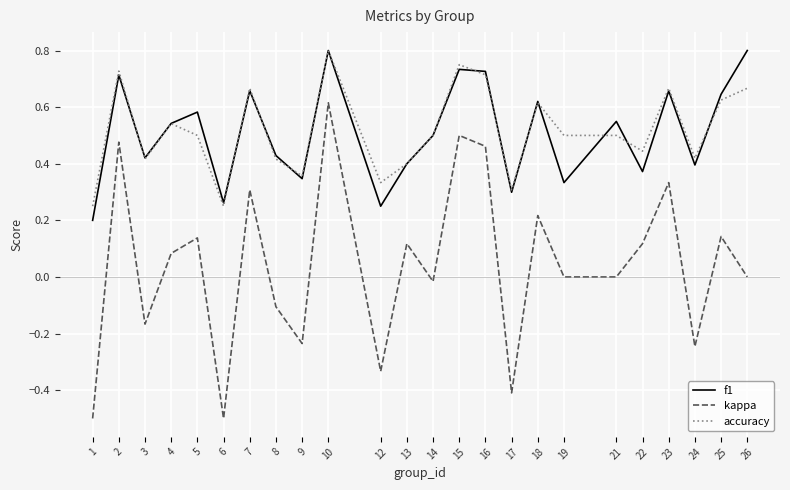

The value of kappa at 16 is 0.5. True or false?

True